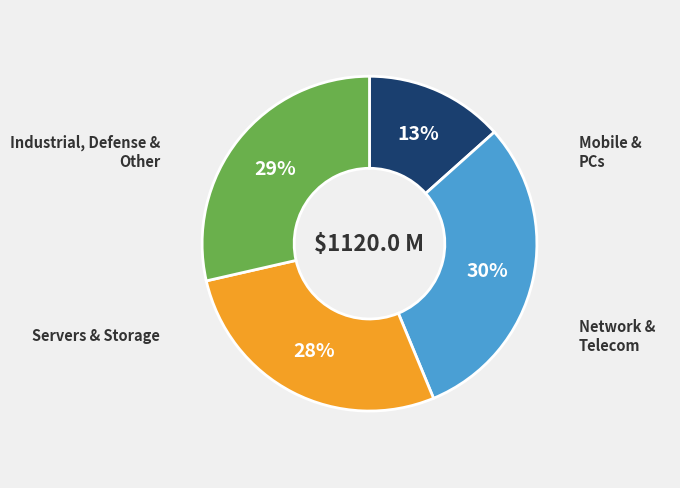

Is there any slice that represents more than half of the pie?

No